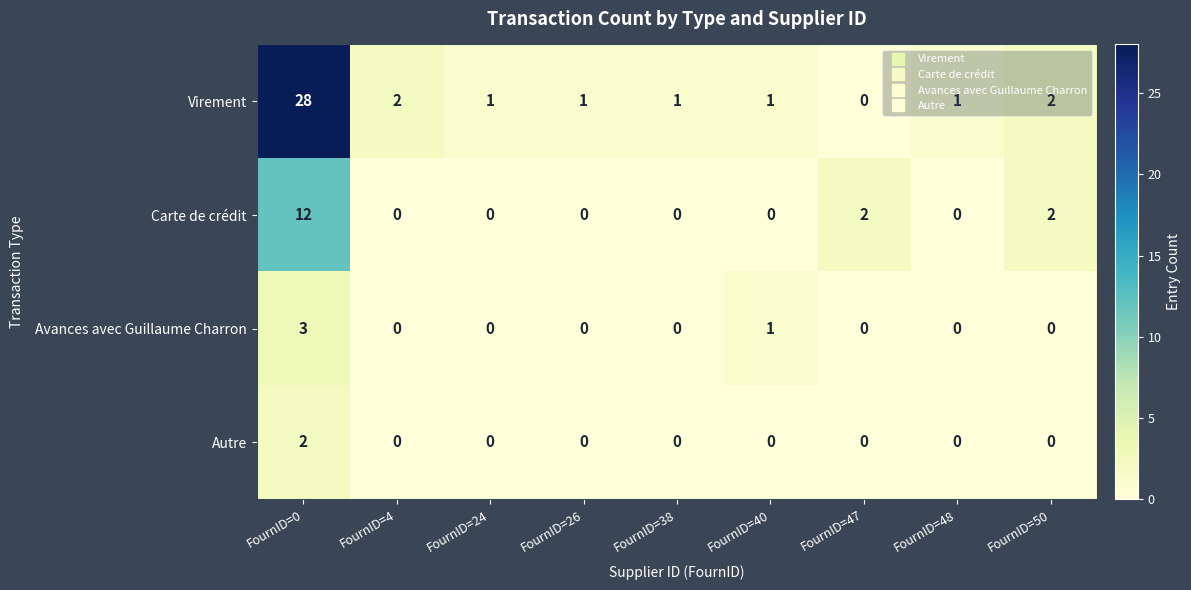

What is the difference between the maximum and minimum values in the Avances avec Guillaume Charron series?

3